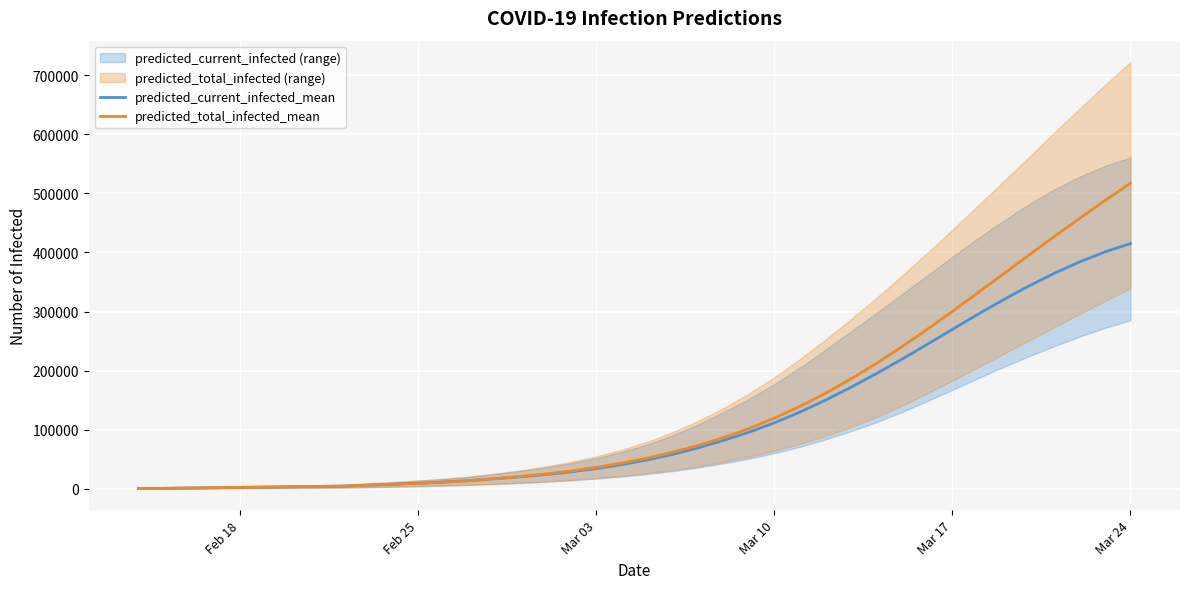

Between Mar 17 and Feb 18, which is larger?

Mar 17